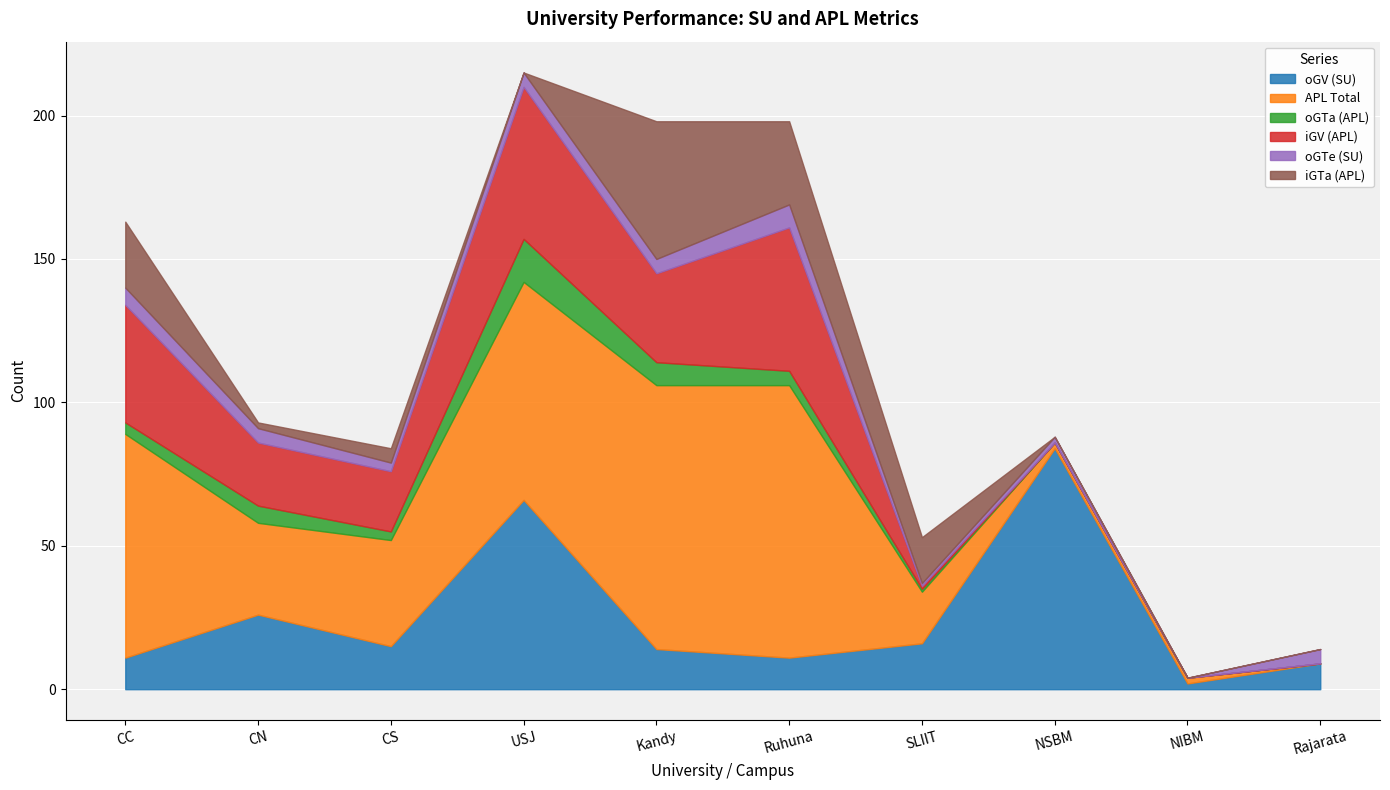

What are all the series names shown in the legend?

oGV (SU), APL Total, oGTa (APL), iGV (APL), oGTe (SU), iGTa (APL)